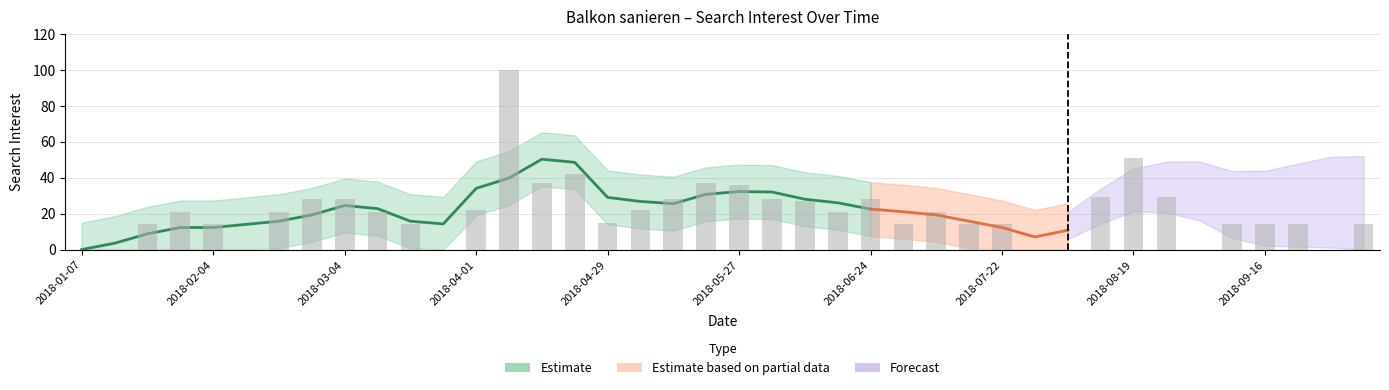

At which label is the value closest to 50?

2018-08-19